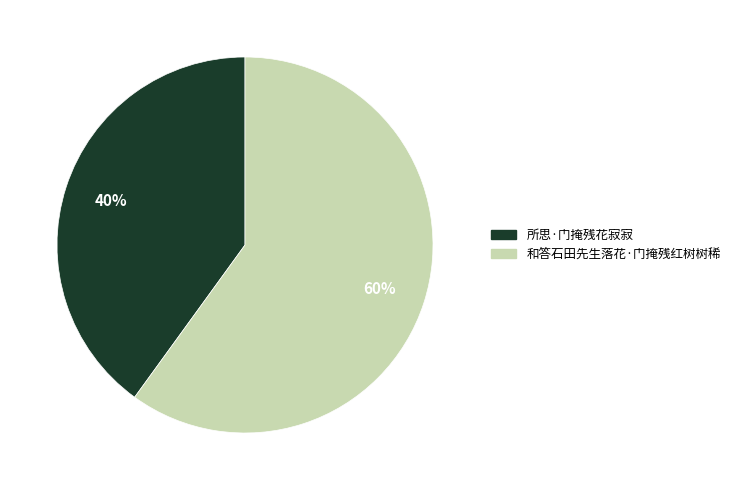

Do 所思·门掩残花寂寂 and 和答石田先生落花·门掩残红树树稀 together represent more than half of the pie?

Yes